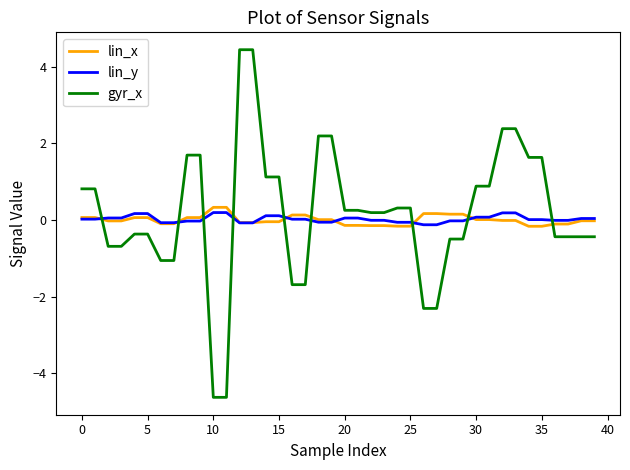

After their last crossing, which series has the higher values: gyr_x or lin_x?

lin_x